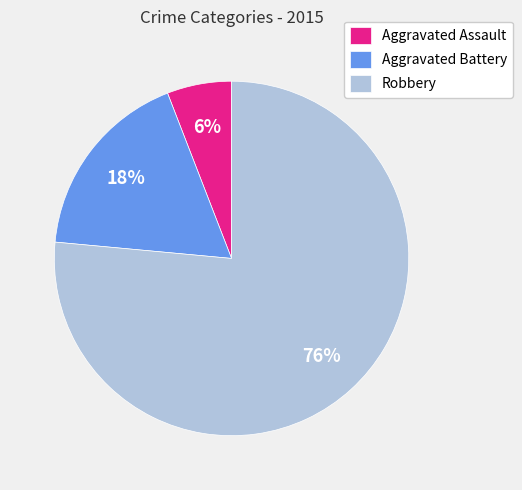

What percentage is the Robbery slice, to the nearest percent?

76%